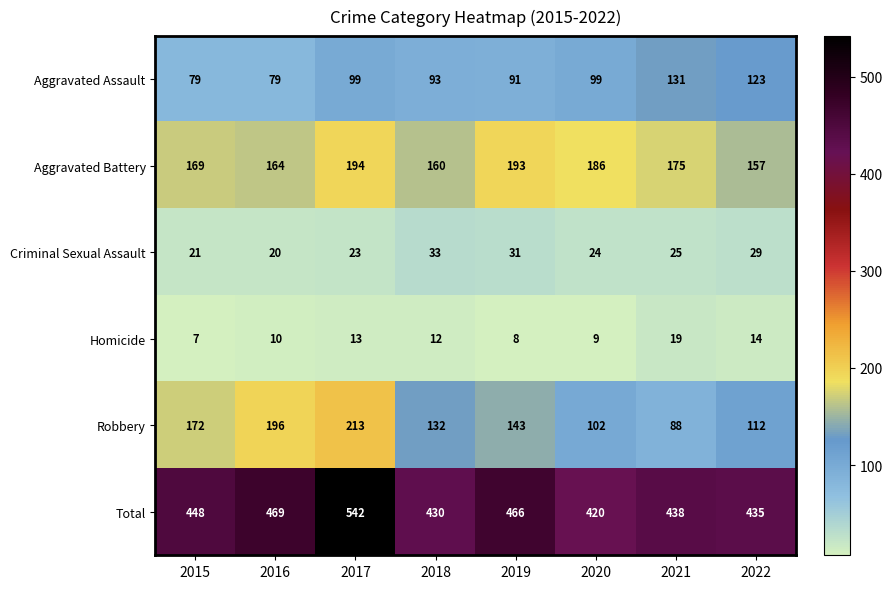

Between 2019 and 2020, which series saw the biggest shift?

Total